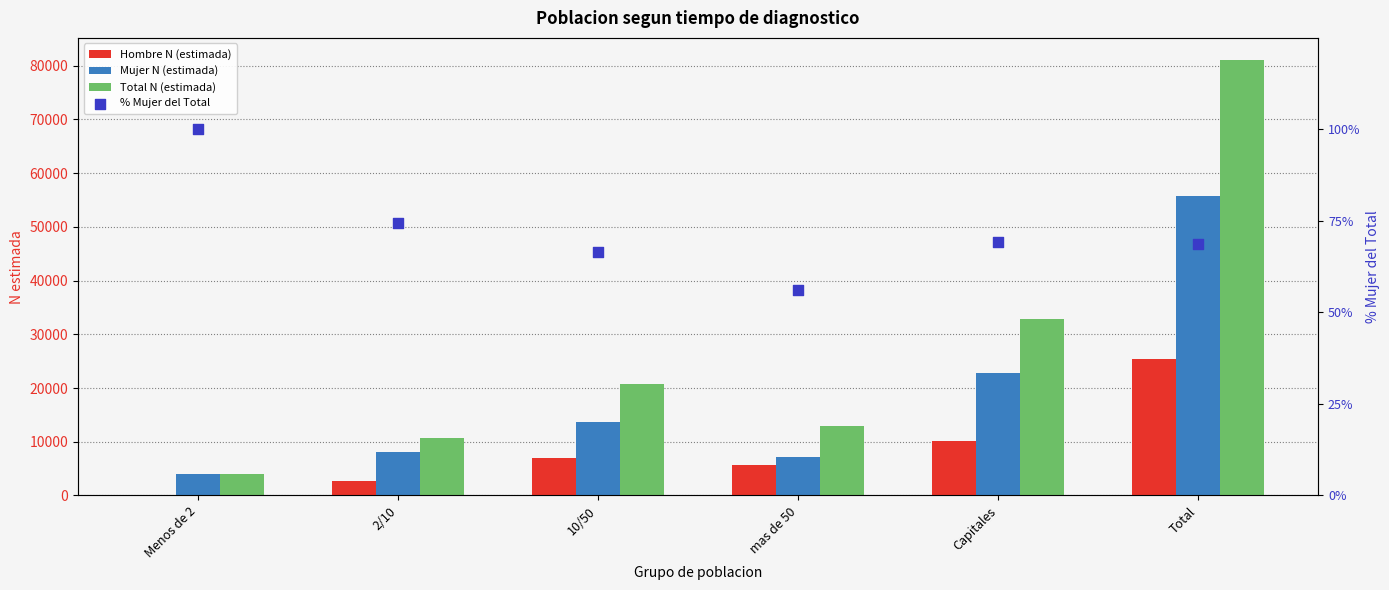

Which series contains the lowest Y value?

Hombre N (estimada)